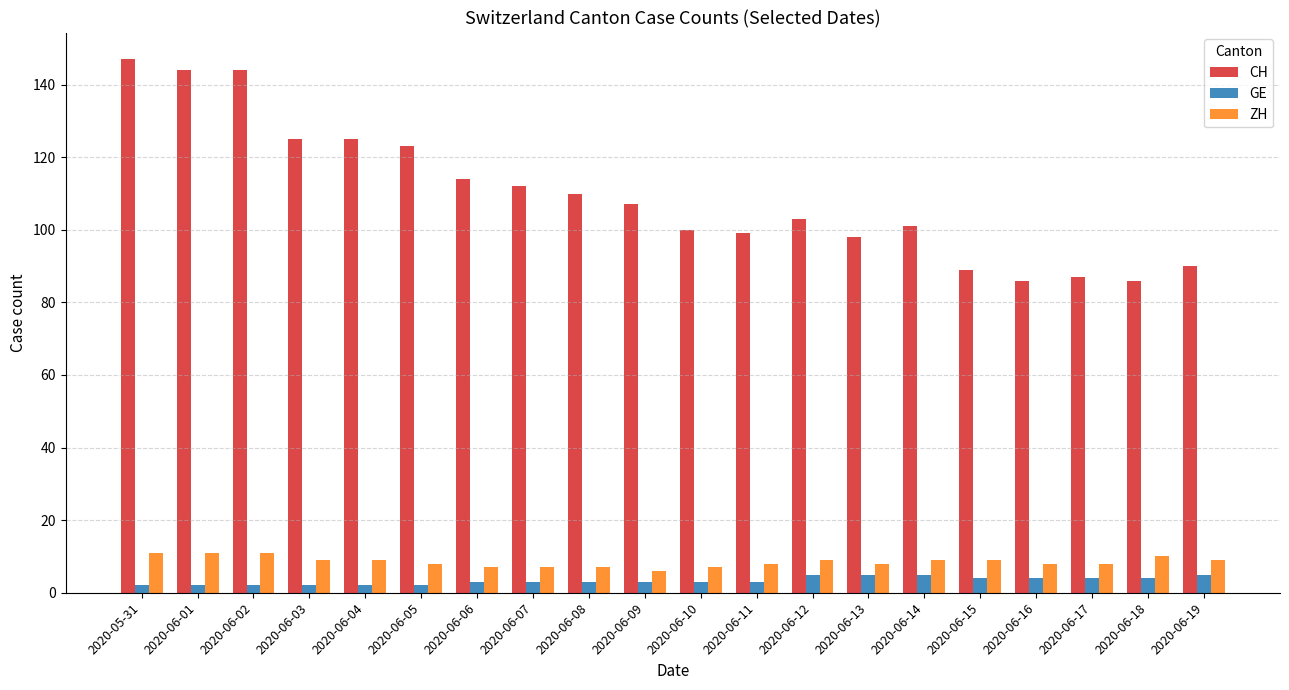

What is the greatest value displayed?

147